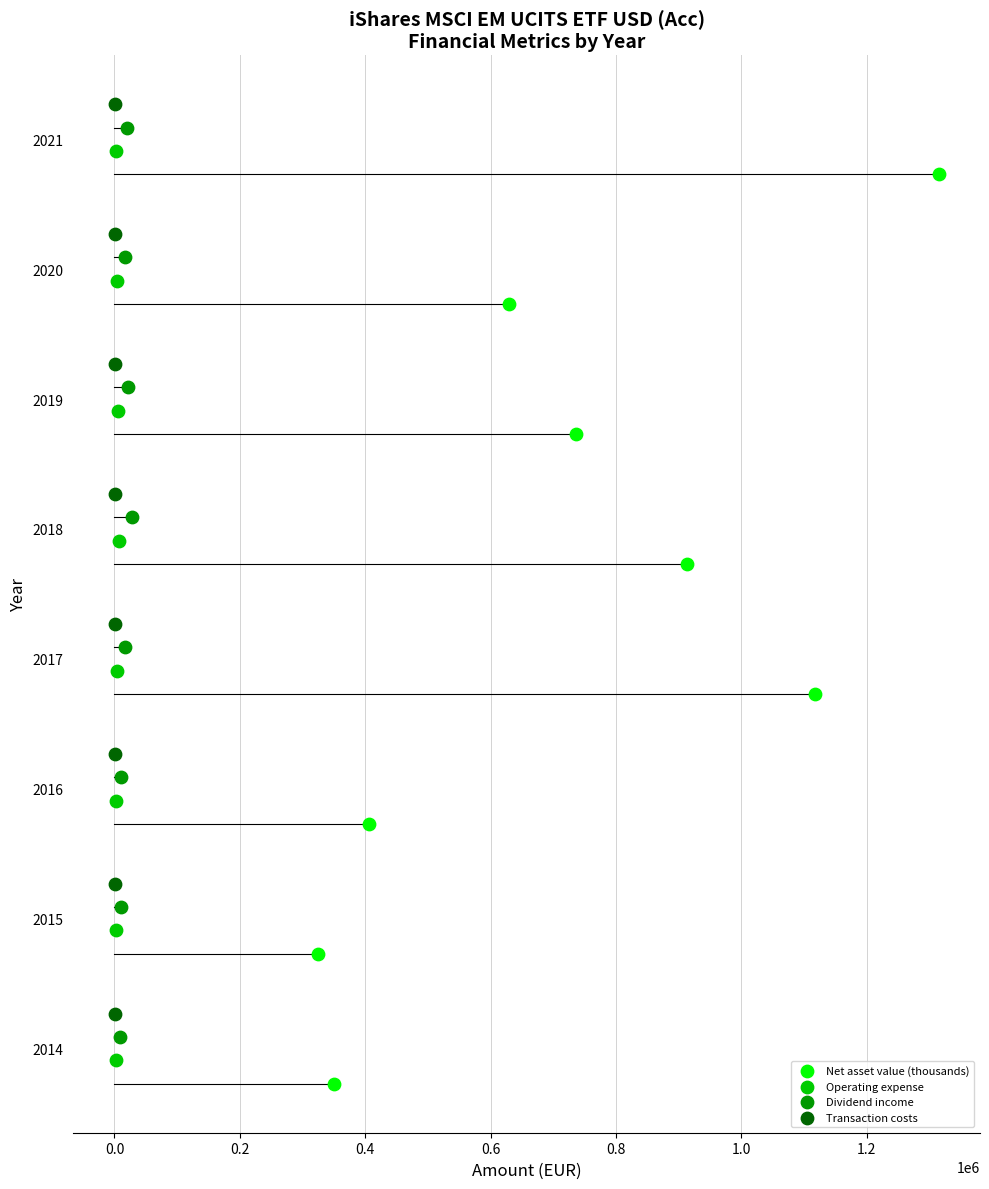

Which series has the widest spread of Y values?

Net asset value (thousands)